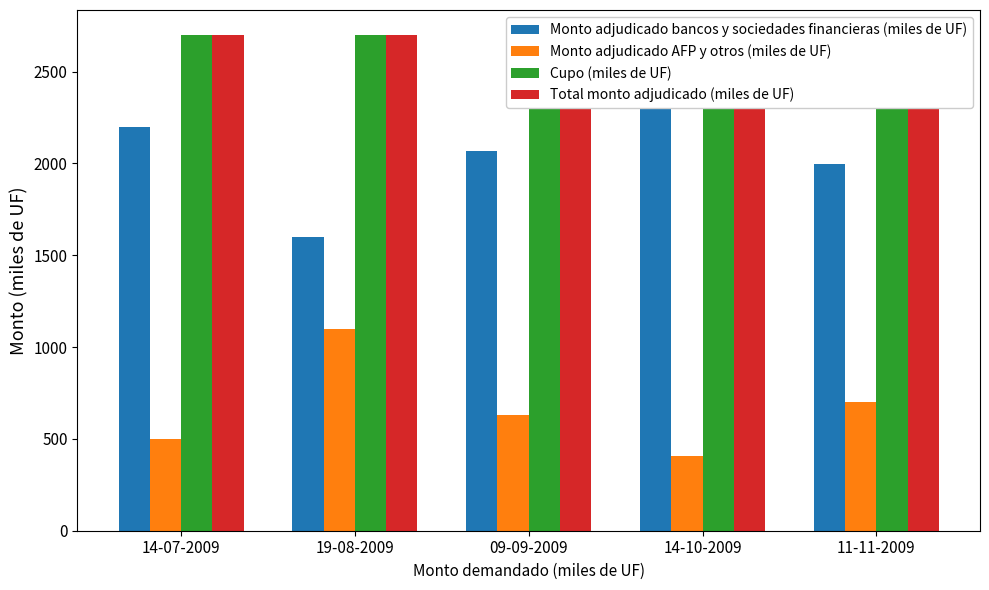

Rank the series at 19-08-2009 from lowest to highest value.

Monto adjudicado AFP y otros (miles de UF), Monto adjudicado bancos y sociedades financieras (miles de UF), Cupo (miles de UF), Total monto adjudicado (miles de UF)